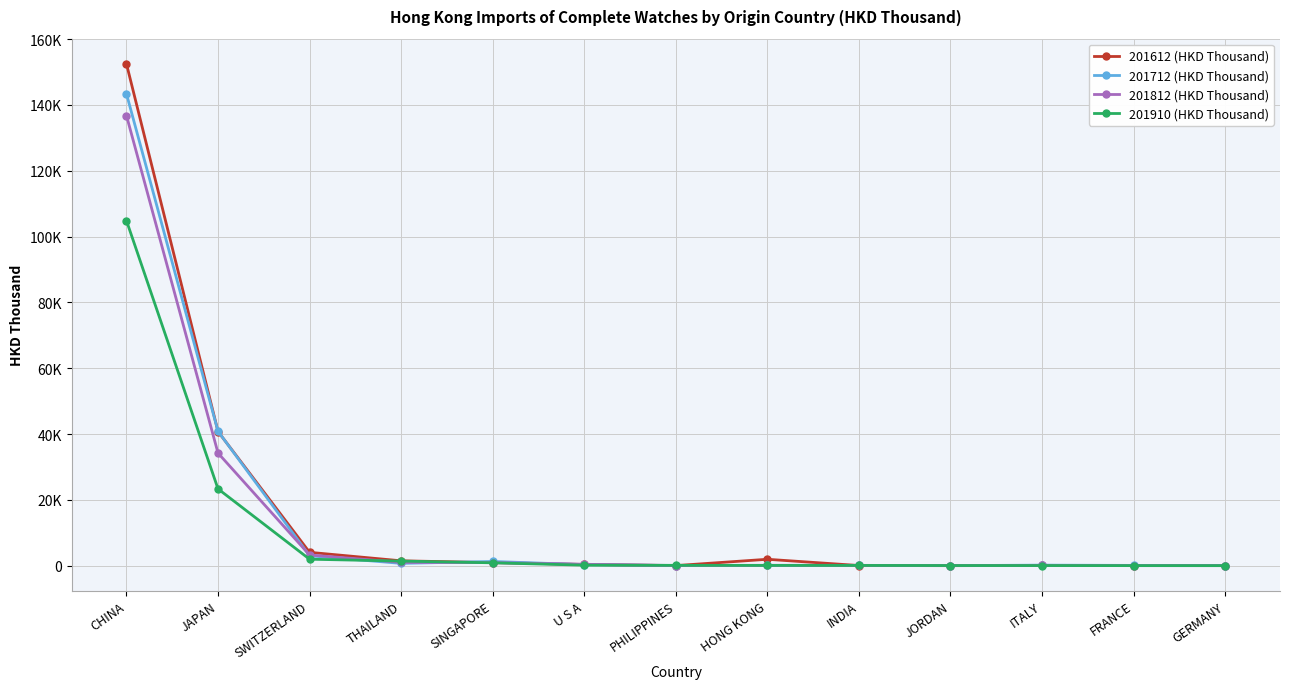

Reading right to left, what are all the values shown in this chart?

201612 (HKD Thousand): GERMANY=19.2	FRANCE=22.5	ITALY=58.9	JORDAN=8.9	INDIA=48.1	HONG KONG=1948.2	PHILIPPINES=26.6	U S A=381.5	SINGAPORE=942.1	THAILAND=1480.0	SWITZERLAND=4061.1	JAPAN=40775.3	CHINA=152504.6
201712 (HKD Thousand): GERMANY=53.2	FRANCE=87.1	ITALY=164.9	JORDAN=19.7	INDIA=92.4	HONG KONG=92.9	PHILIPPINES=25.9	U S A=307.3	SINGAPORE=1283.6	THAILAND=701.7	SWITZERLAND=3014.0	JAPAN=40844.3	CHINA=143405.3
201812 (HKD Thousand): GERMANY=16.7	FRANCE=17.9	ITALY=99.5	JORDAN=32.6	INDIA=101.3	HONG KONG=124.4	PHILIPPINES=56.7	U S A=423.8	SINGAPORE=934.1	THAILAND=1006.5	SWITZERLAND=3256.0	JAPAN=34226.7	CHINA=136796.9
201910 (HKD Thousand): GERMANY=13.4	FRANCE=18.5	ITALY=40.0	JORDAN=42.8	INDIA=78.3	HONG KONG=87.2	PHILIPPINES=105.4	U S A=156.4	SINGAPORE=873.8	THAILAND=1397.2	SWITZERLAND=1969.5	JAPAN=23342.7	CHINA=104859.0